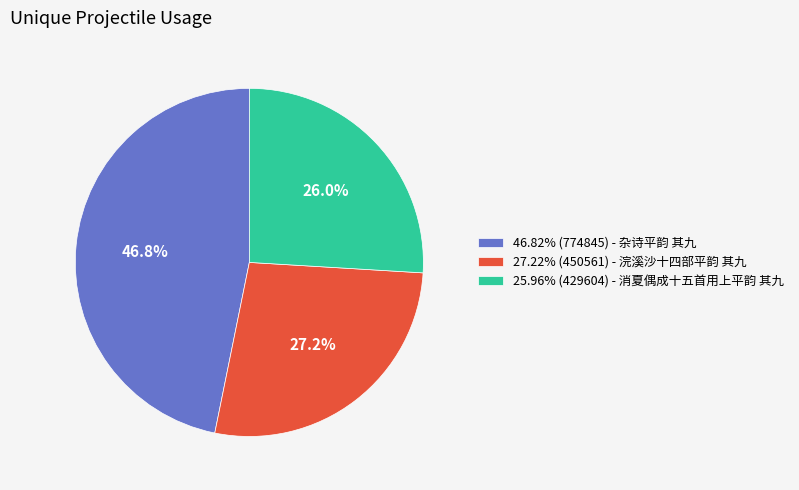

What is the ratio of the value at 46.82% (774845) - 杂诗平韵 其九 to the value at 25.96% (429604) - 消夏偶成十五首用上平韵 其九?

1.8